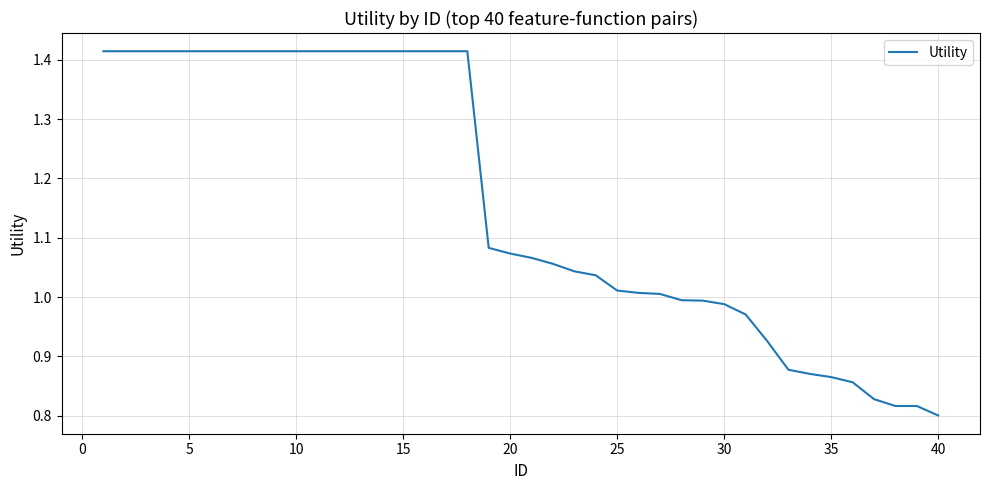

What is the difference between the maximum and minimum values?

0.6